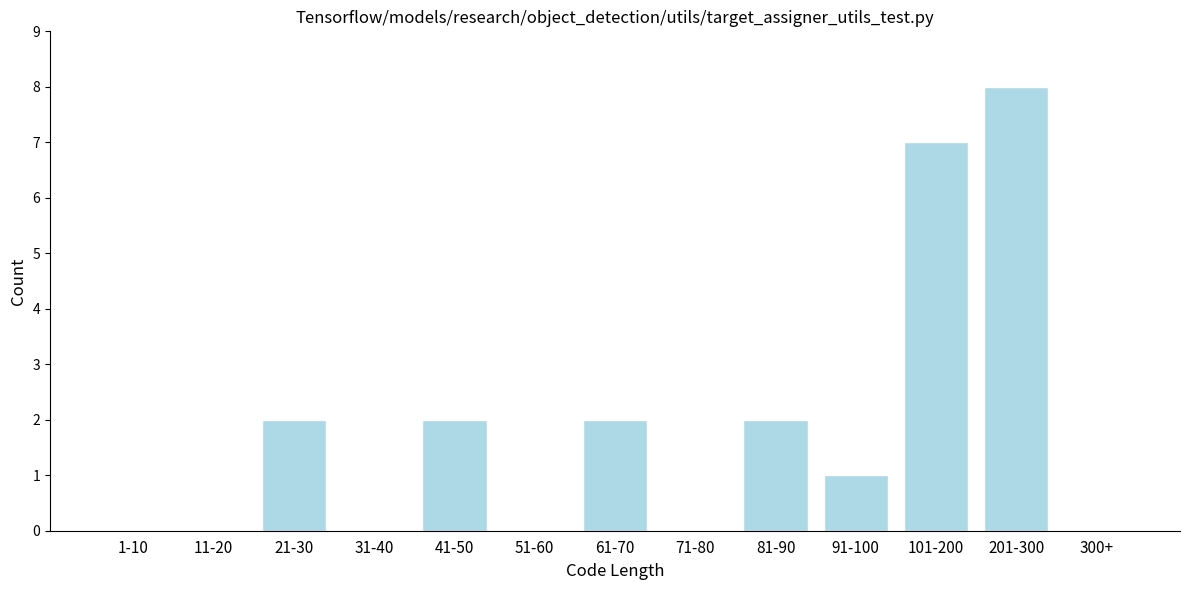

Reading right to left, extract all data points from this chart.

300+=0	201-300=8	101-200=7	91-100=1	81-90=2	71-80=0	61-70=2	51-60=0	41-50=2	31-40=0	21-30=2	11-20=0	1-10=0